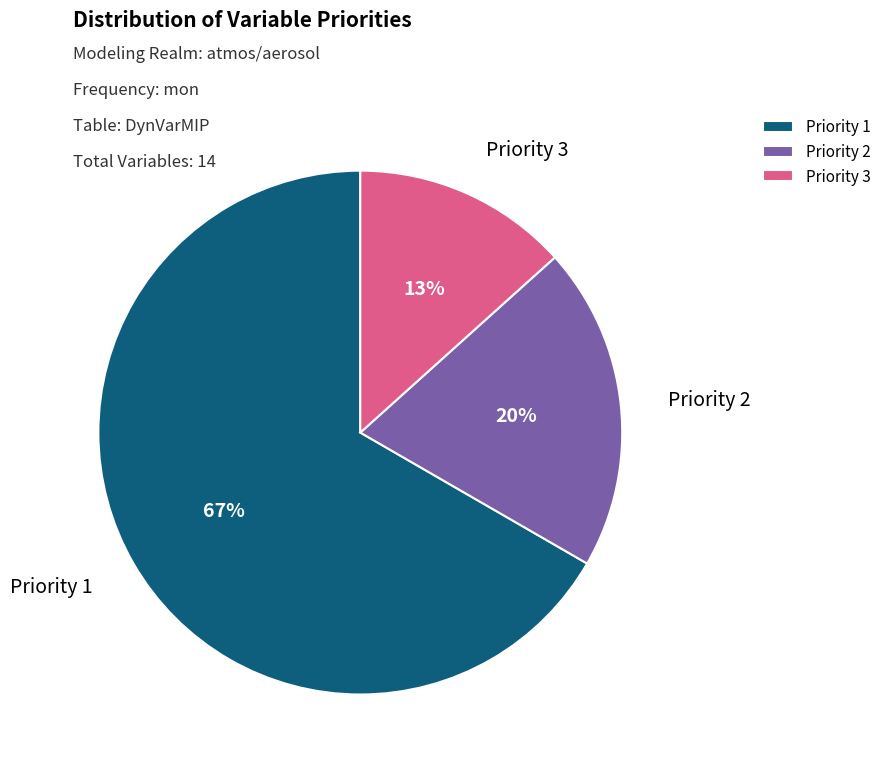

Which has a higher value, Priority 1 or Priority 2?

Priority 1